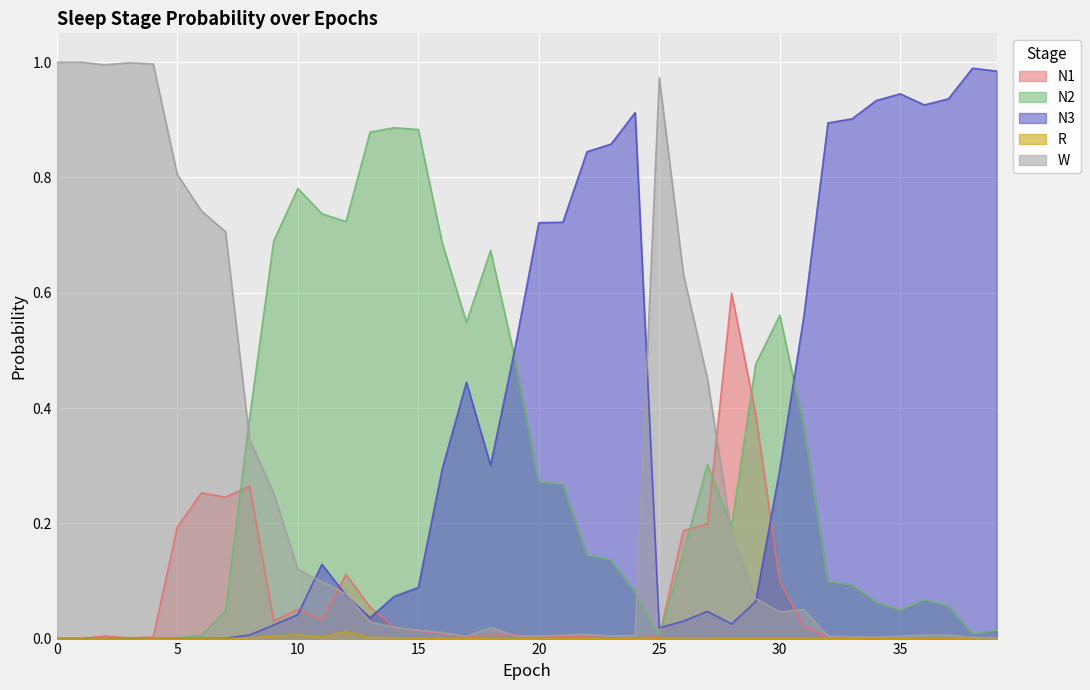

After their last crossing, which series has the higher values: W or N1?

W